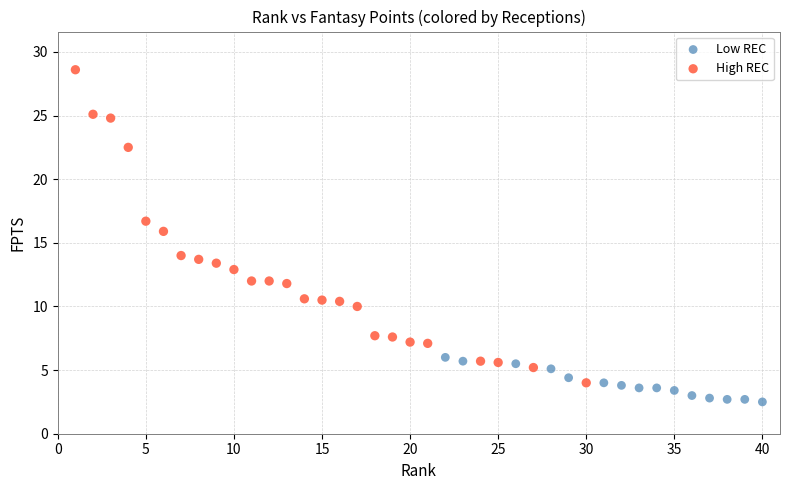

Which series contains the highest Y value?

High REC